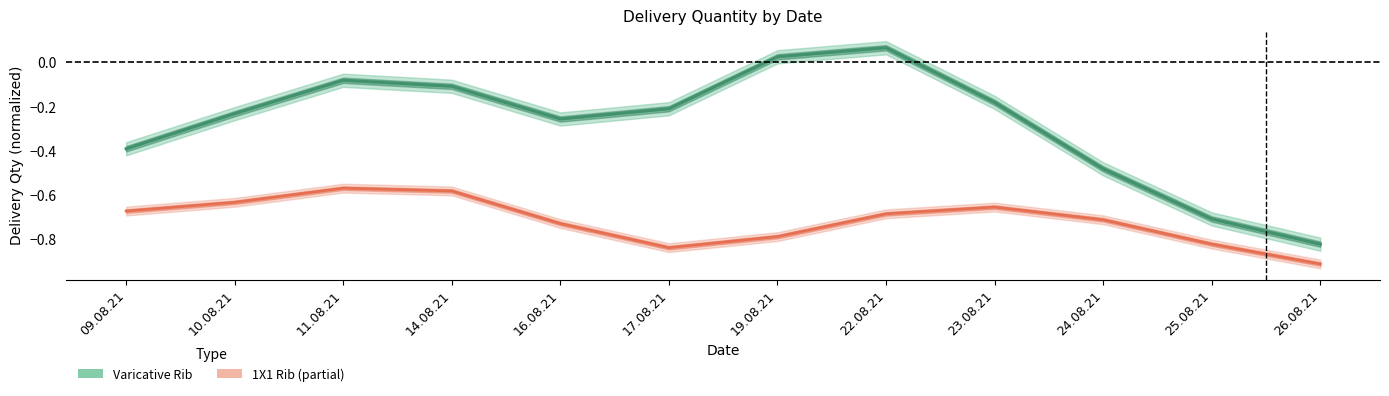

Which category has the lowest value in the 1X1 Rib (Partial) series?

26.08.21